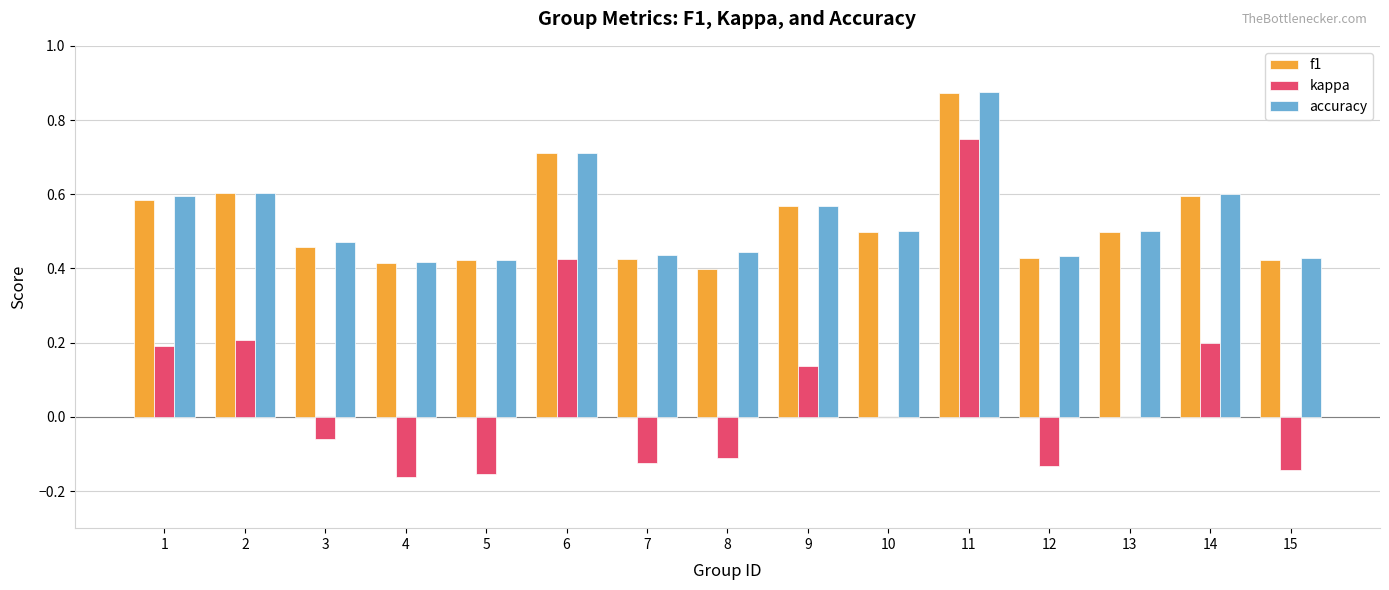

Is the value of f1 at 13 greater than the value of kappa at 8?

Yes